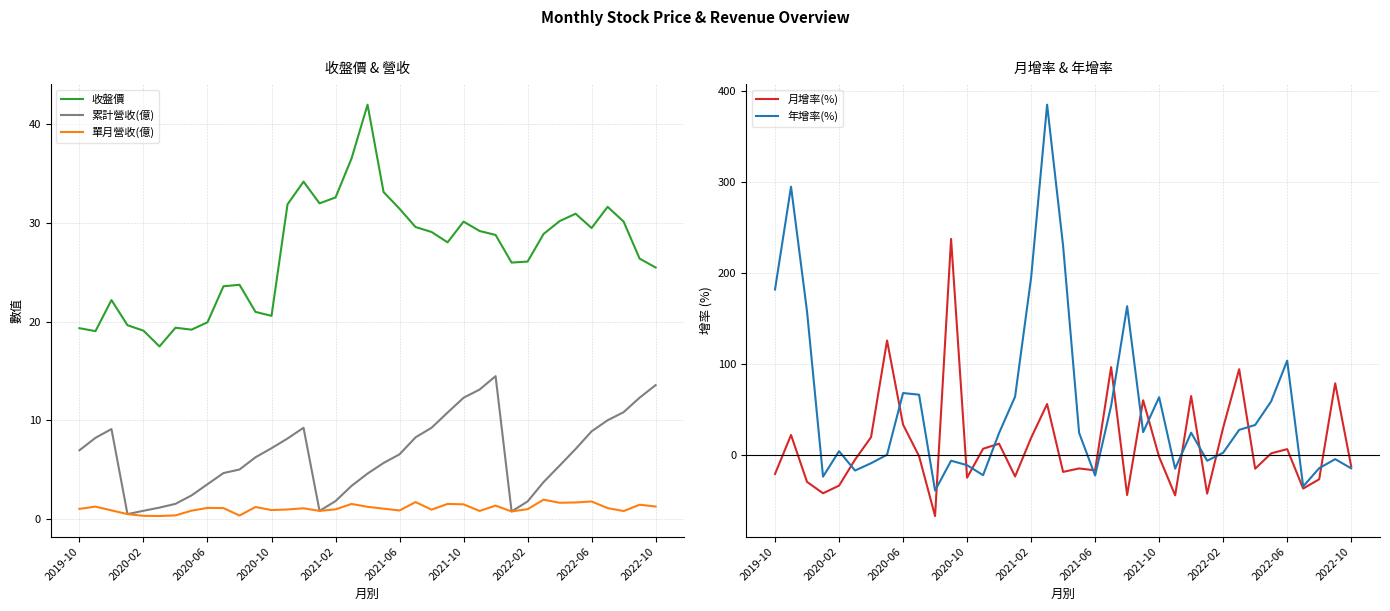

What is the approximate value of 累計營收(億) at 19?

5.7